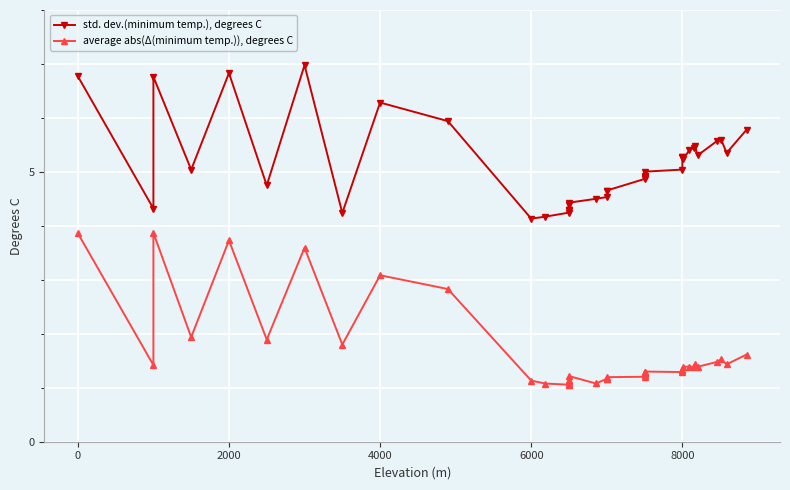

Reading right to left, list all the values displayed in this chart.

std. dev.(minimum temp.), degrees C: 5.8	5.4	5.6	5.6	5.3	5.5	5.5	5.4	5.2	5.3	5.3	5.0	5.0	4.9	4.9	4.9	4.9	4.9	4.7	4.6	4.5	4.5	4.4	4.4	4.3	4.3	4.3	4.2	4.2	4.1	5.9	6.3	4.2	7.0	4.8	6.8	5.0	6.8	4.3	6.8
average abs(Δ(minimum temp.)), degrees C: 1.6	1.4	1.5	1.5	1.4	1.4	1.4	1.4	1.4	1.3	1.3	1.3	1.3	1.3	1.3	1.3	1.2	1.2	1.2	1.2	1.2	1.1	1.2	1.1	1.1	1.1	1.1	1.1	1.1	1.1	2.8	3.1	1.8	3.6	1.9	3.7	1.9	3.9	1.4	3.9